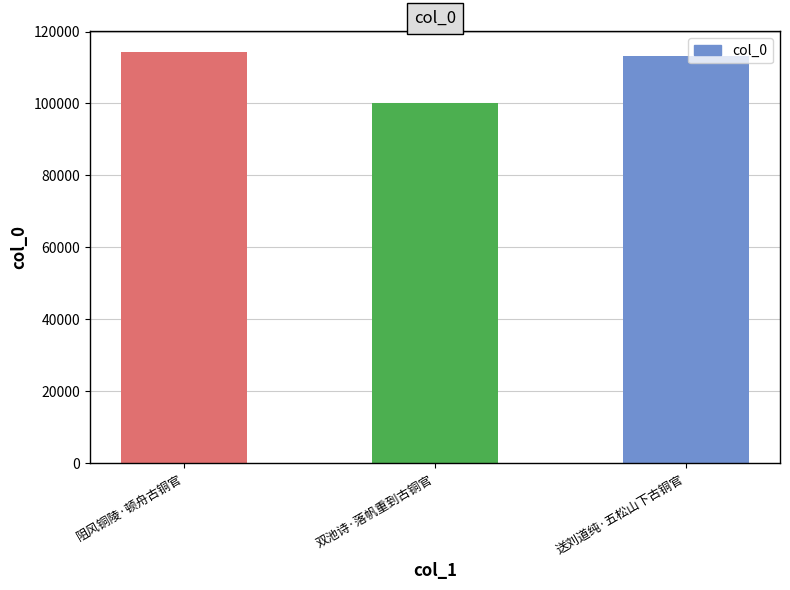

At which label does the data first exceed 113211?

阻风铜陵·顿舟古铜官